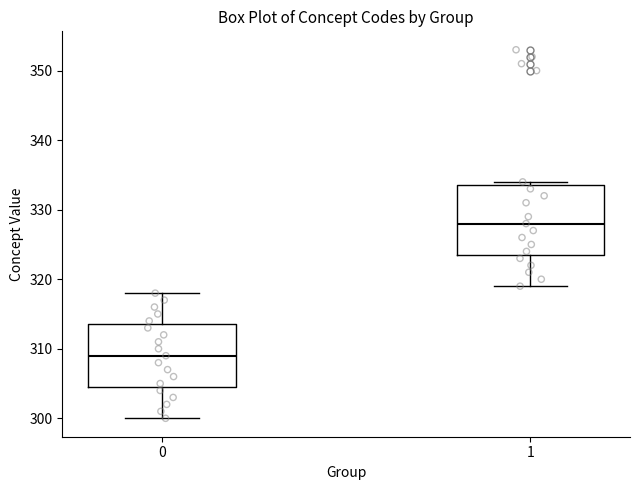

Reading left to right, transcribe this box plot: for each box, give where its median line is, the range the box spans, and where its two whiskers end, as read against the y-axis. The values are not printed on the chart, so give them approximately, as read against the axis.

0: median 309, box 305 to 314, whiskers 300 to 318
1: median 328, box 324 to 334, whiskers 319 to 334 (just above the box's upper edge)